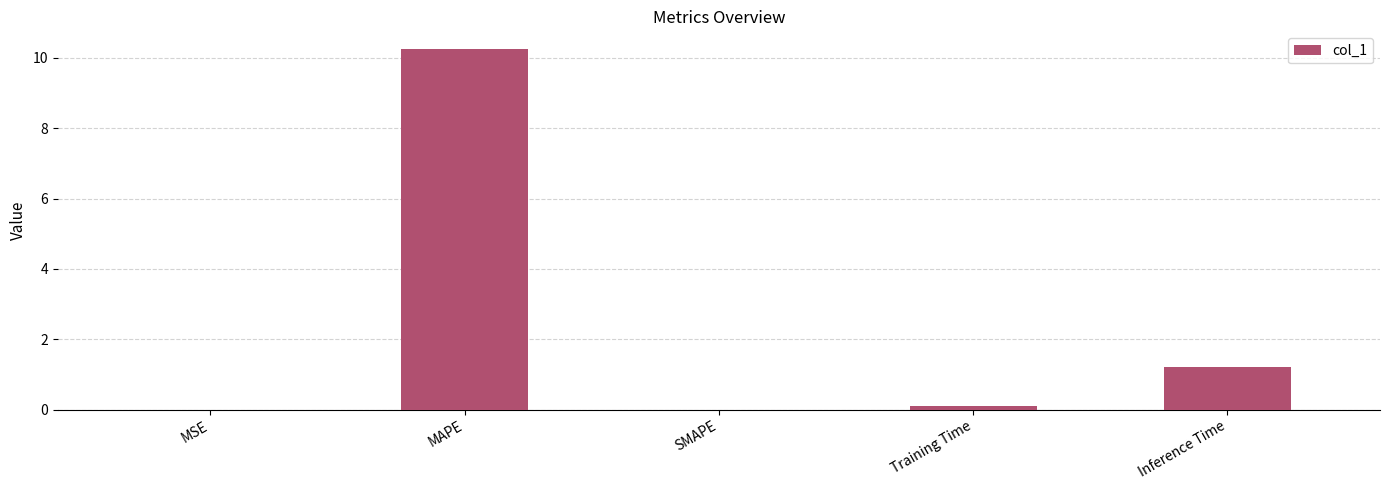

What is the difference between the values at MAPE and MSE?

10.2